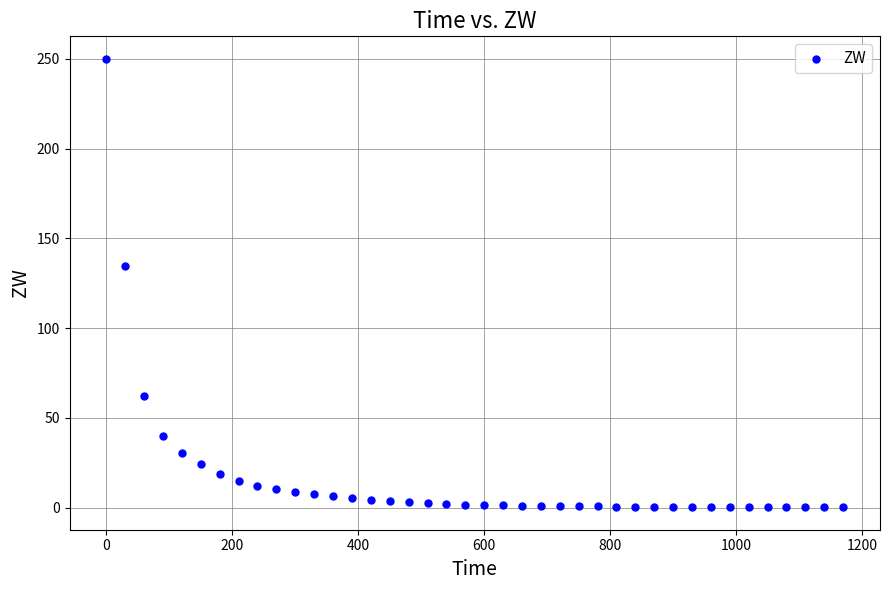

What is the range of Y values (max minus min)?

249.8